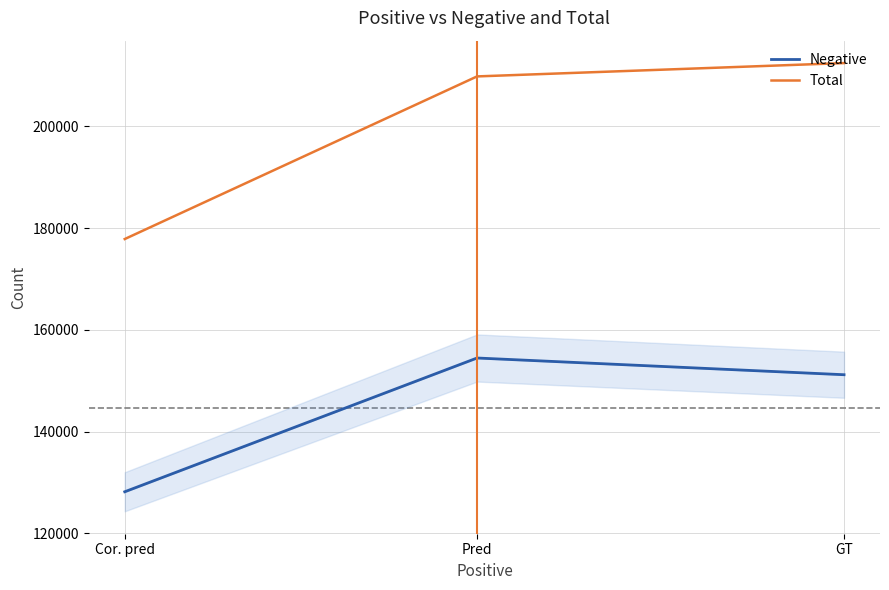

What is the greatest value displayed?

212466